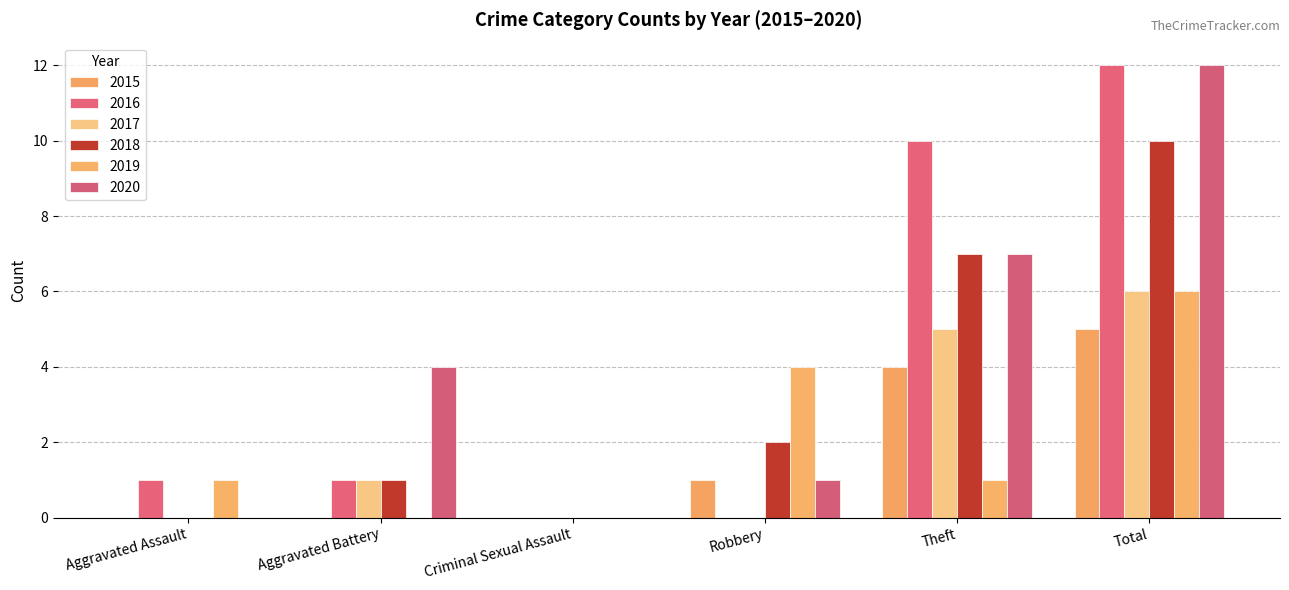

What is the sum of all 2017 values?

12